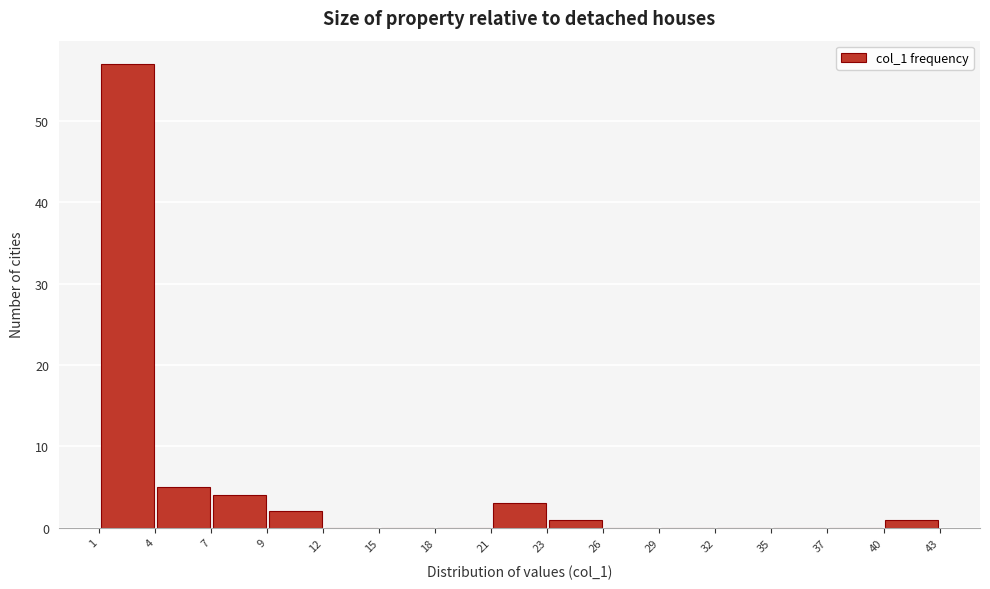

Over which range of the x-axis is the bar tallest?

1 to 4